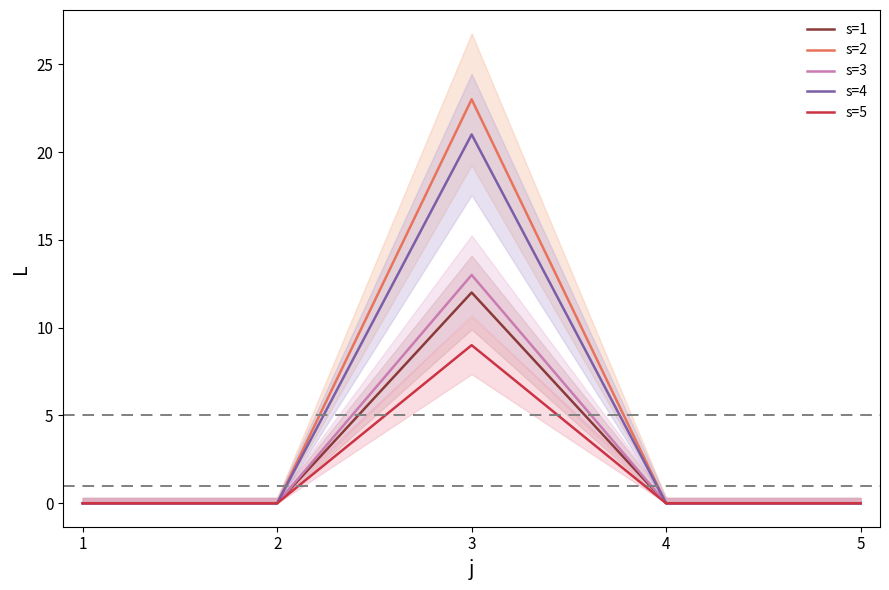

Reading right to left, transcribe all the data shown in this chart.

s=1: 0	0	12	0	0
s=2: 0	0	23	0	0
s=3: 0	0	13	0	0
s=4: 0	0	21	0	0
s=5: 0	0	9	0	0